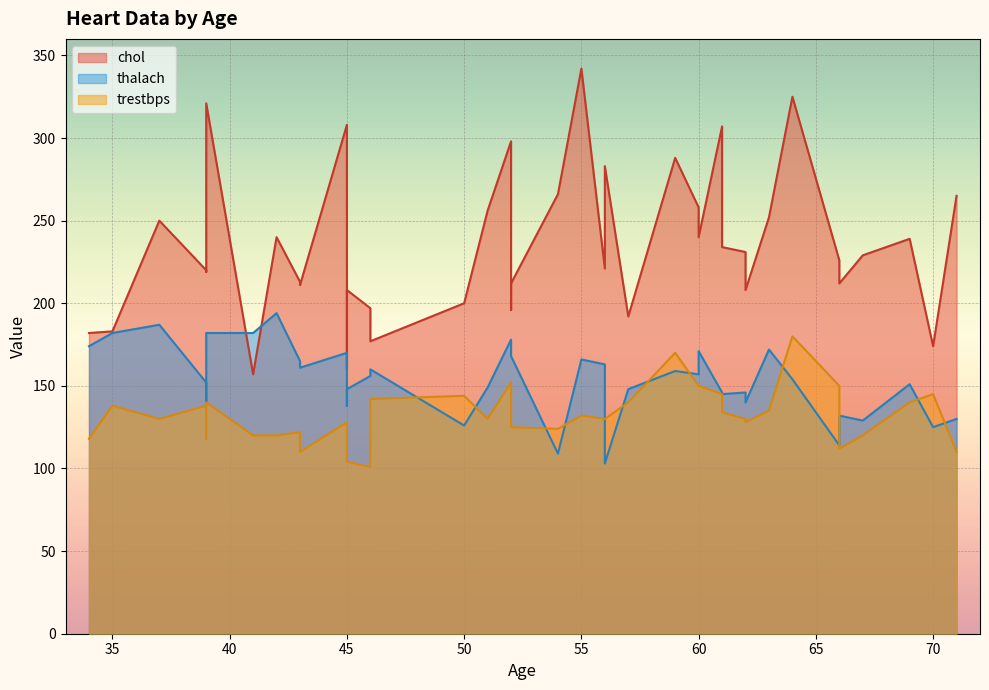

True or false: thalach and trestbps intersect in this chart.

True